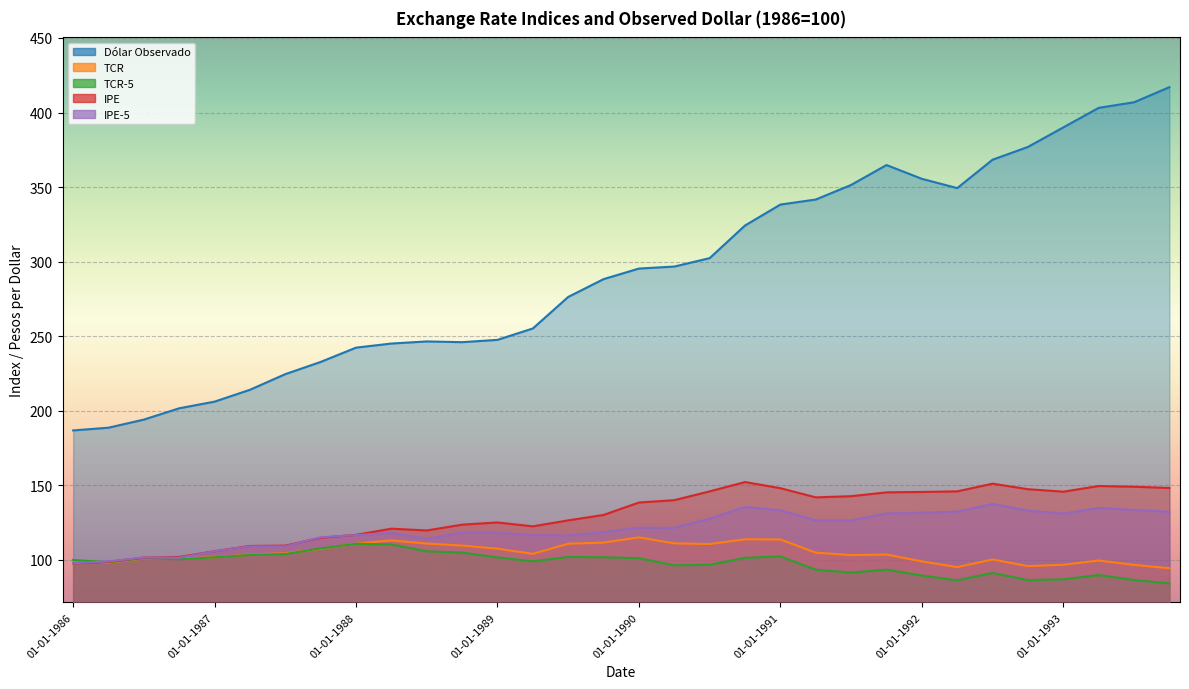

At which label is IPE closest to 125?

01-01-1989